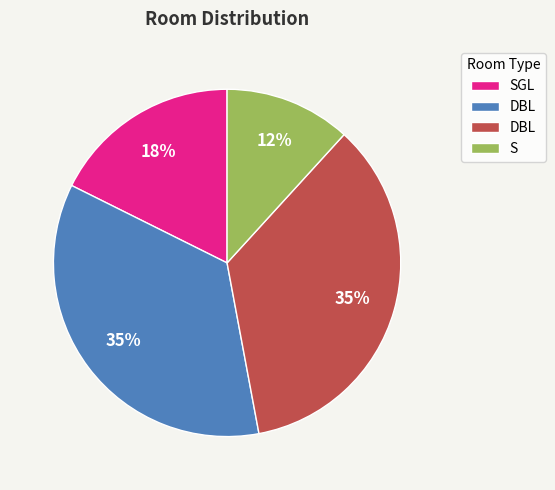

Does any single category account for the majority?

No